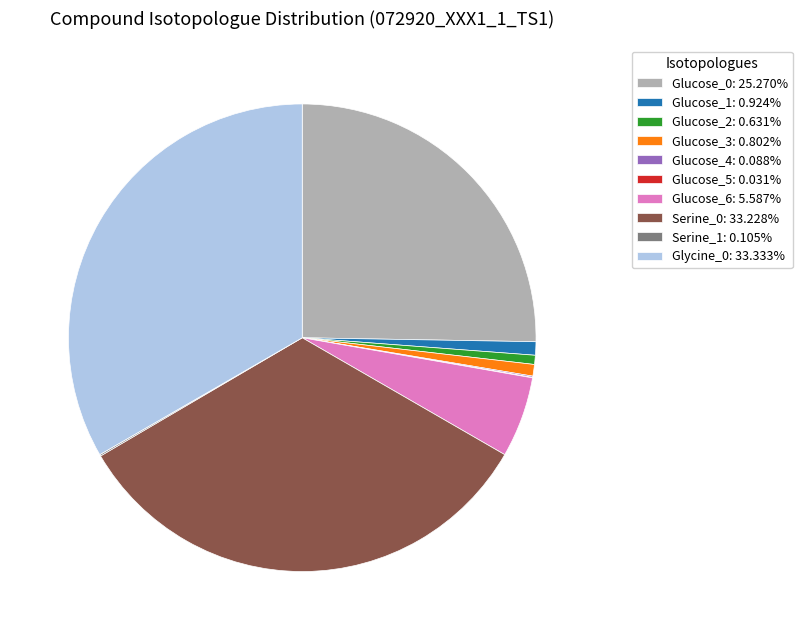

Is there a majority slice in this chart?

No